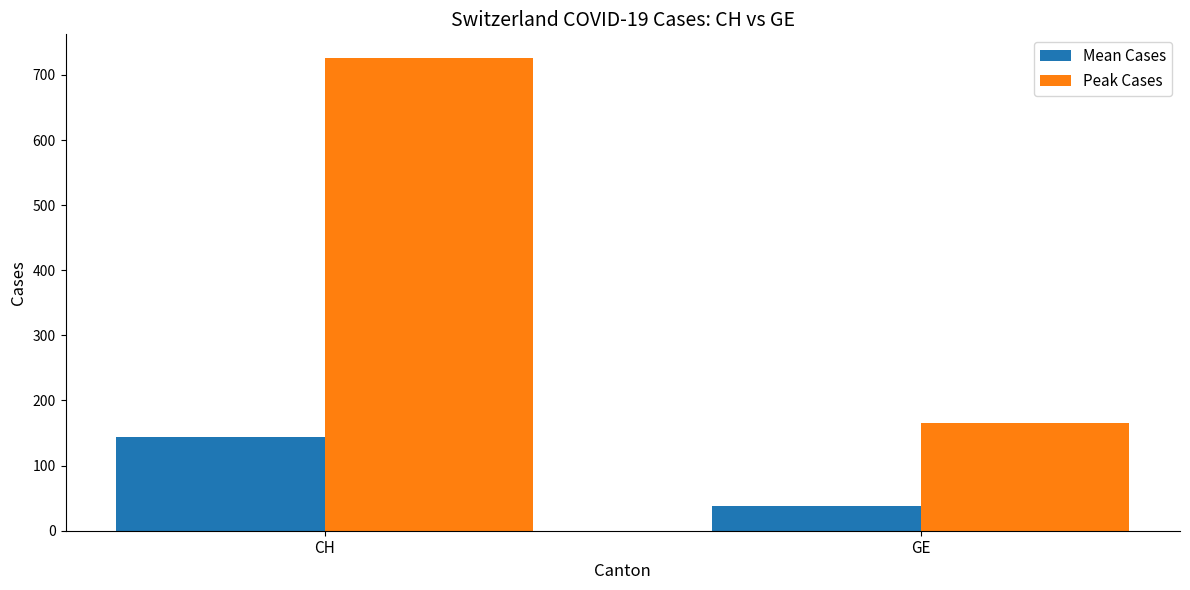

At which label is Mean Cases closest to 90?

GE